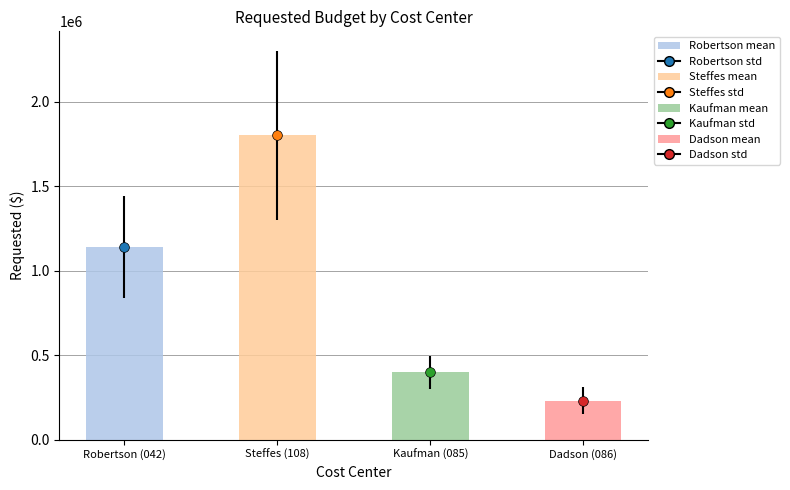

Rank the categories by std value from highest to lowest.

Steffes (108), Robertson (042), Kaufman (085), Dadson (086)